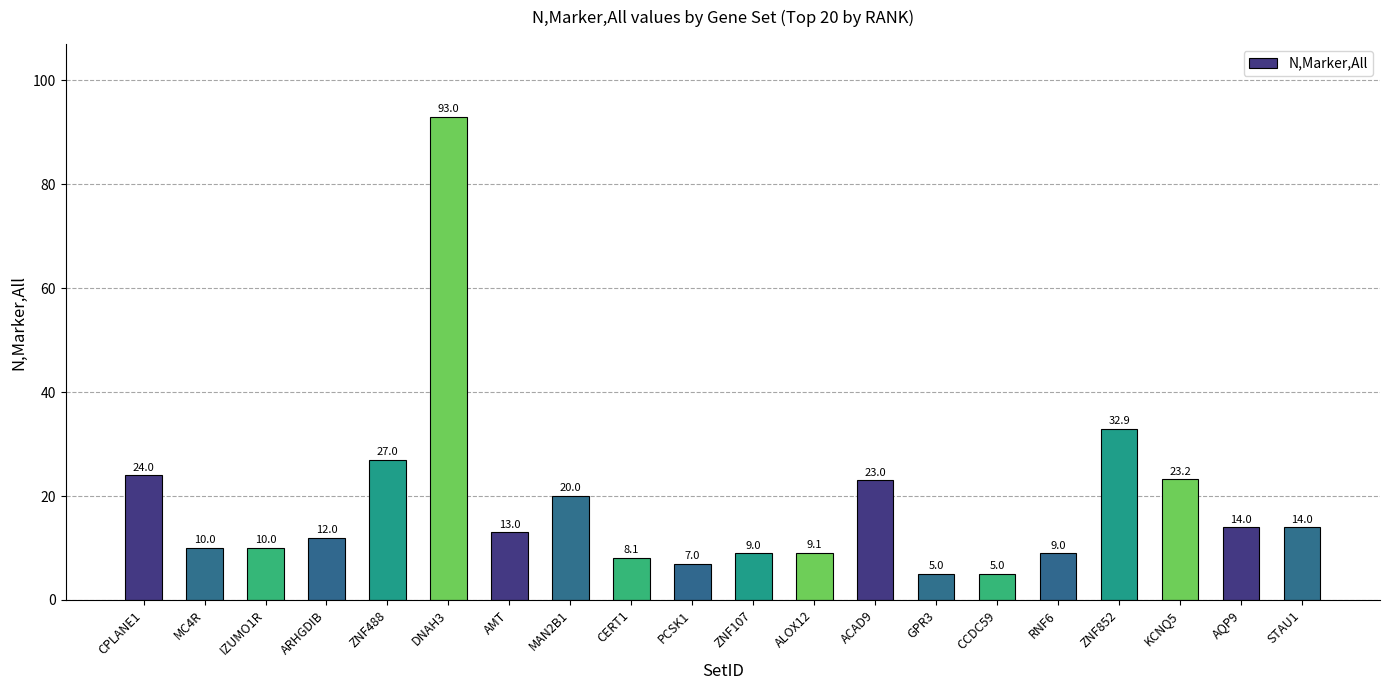

What is the change in value from MC4R to GPR3?

-5.0